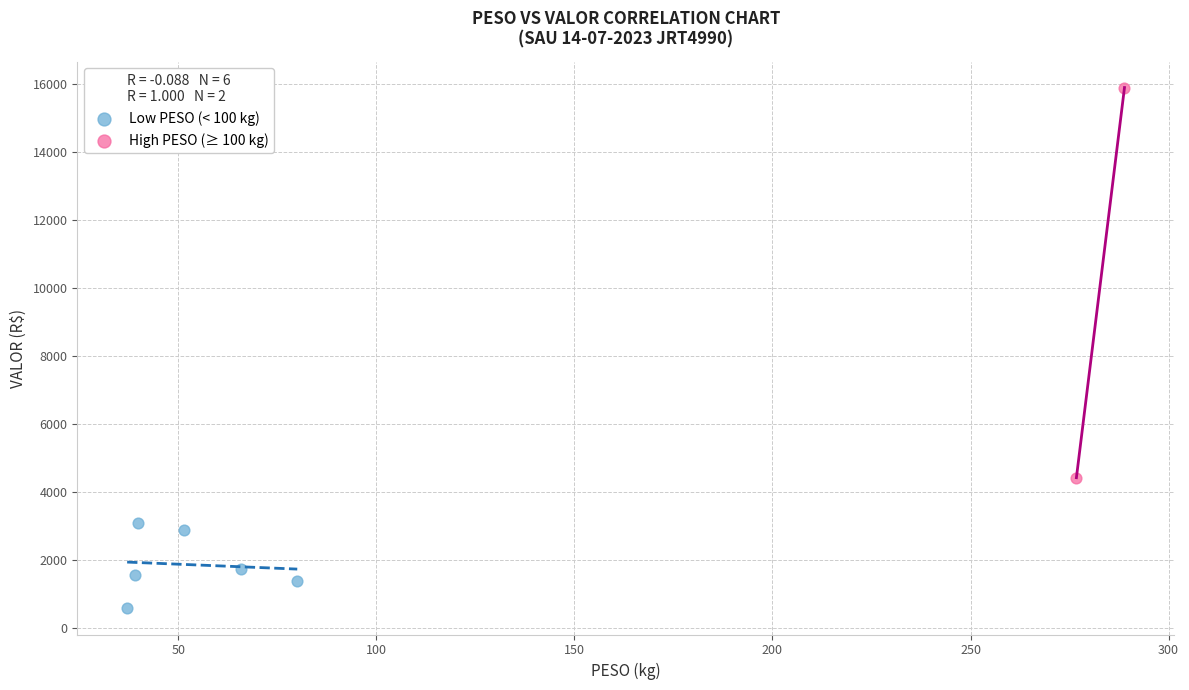

What are all the series names shown in the legend?

Low PESO (< 100 kg), High PESO (≥ 100 kg)